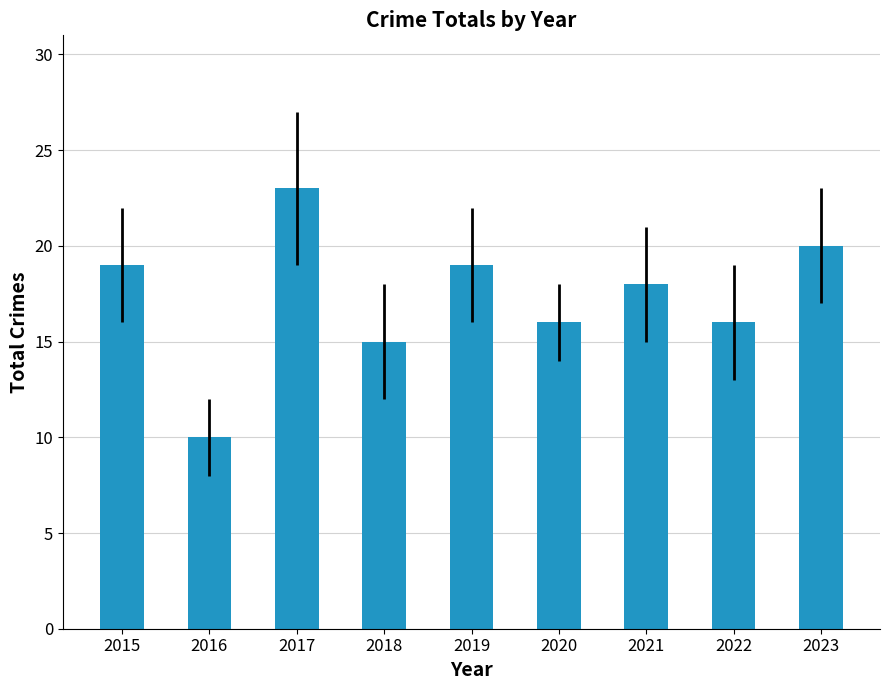

Are the bars horizontal?

No